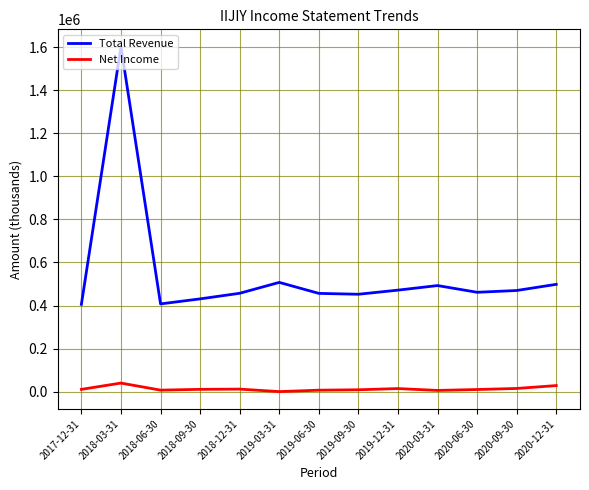

The value of Total Revenue at 2019-03-31 is 507400. True or false?

True